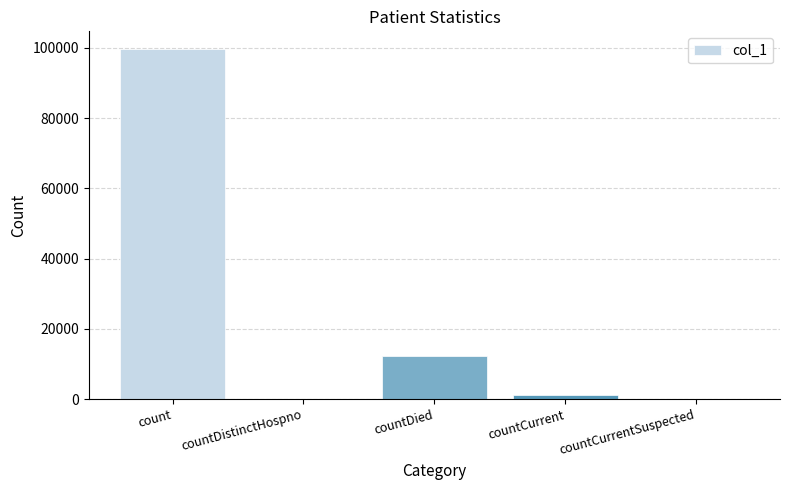

Is it true that the value at countCurrent is 1243?

True